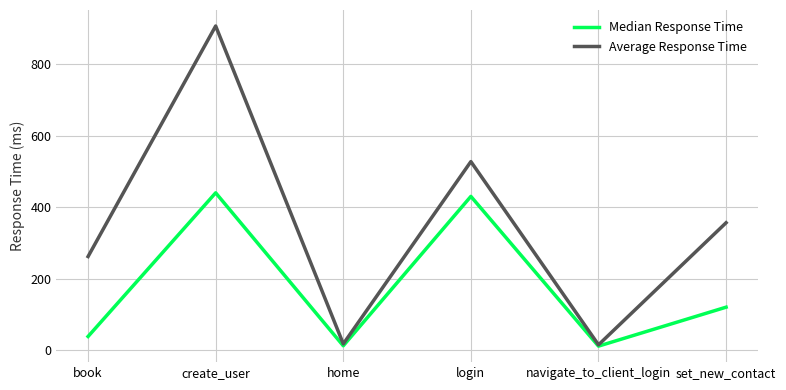

At how many categories does at least one series exceed 272?

3